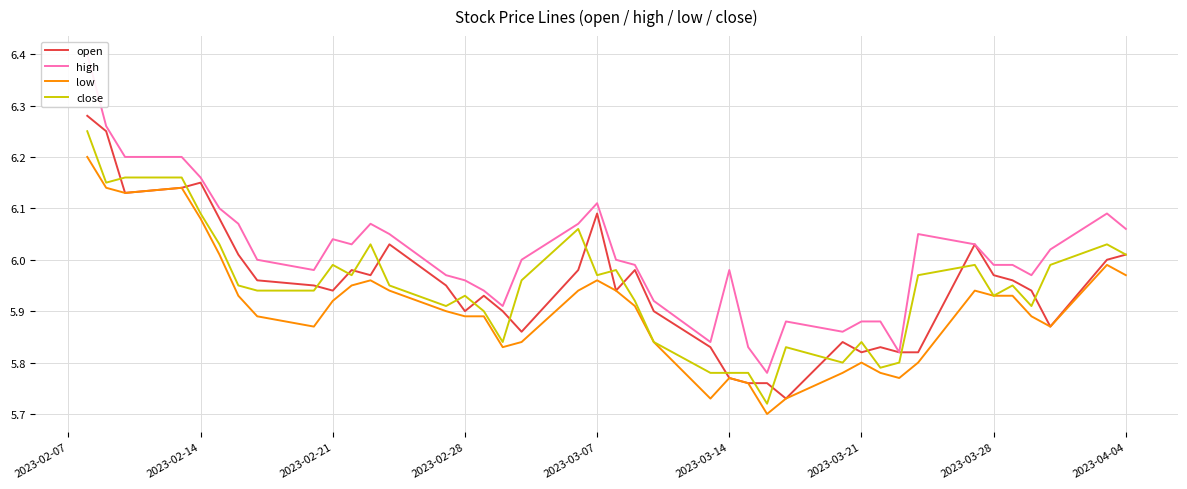

The value of open at 2023-03-28 is 6.0. True or false?

True